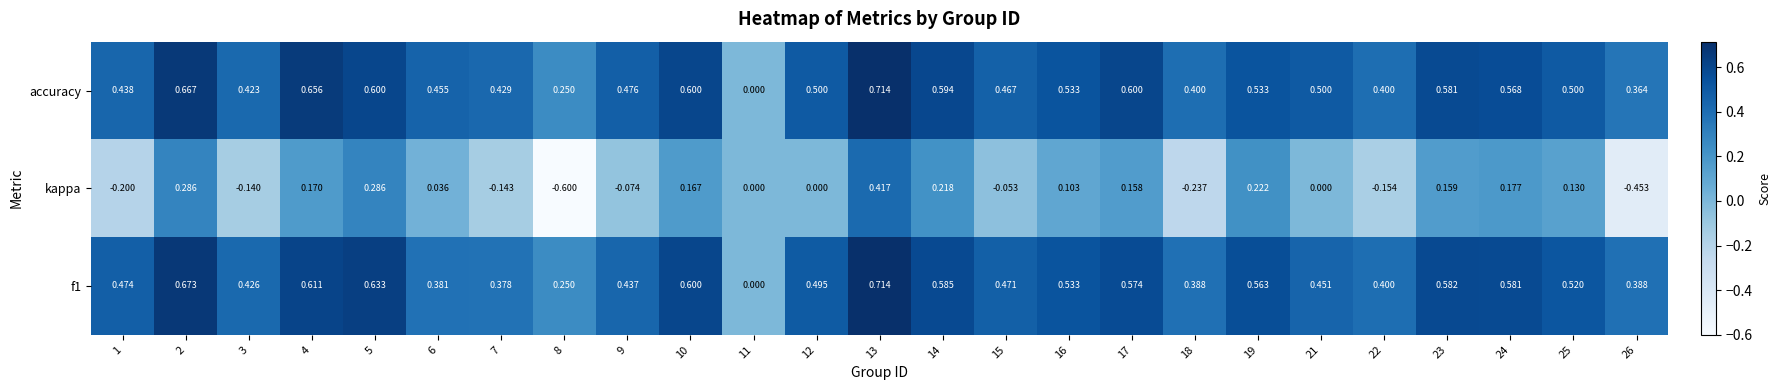

What is the total value across all series at 10?

1.4